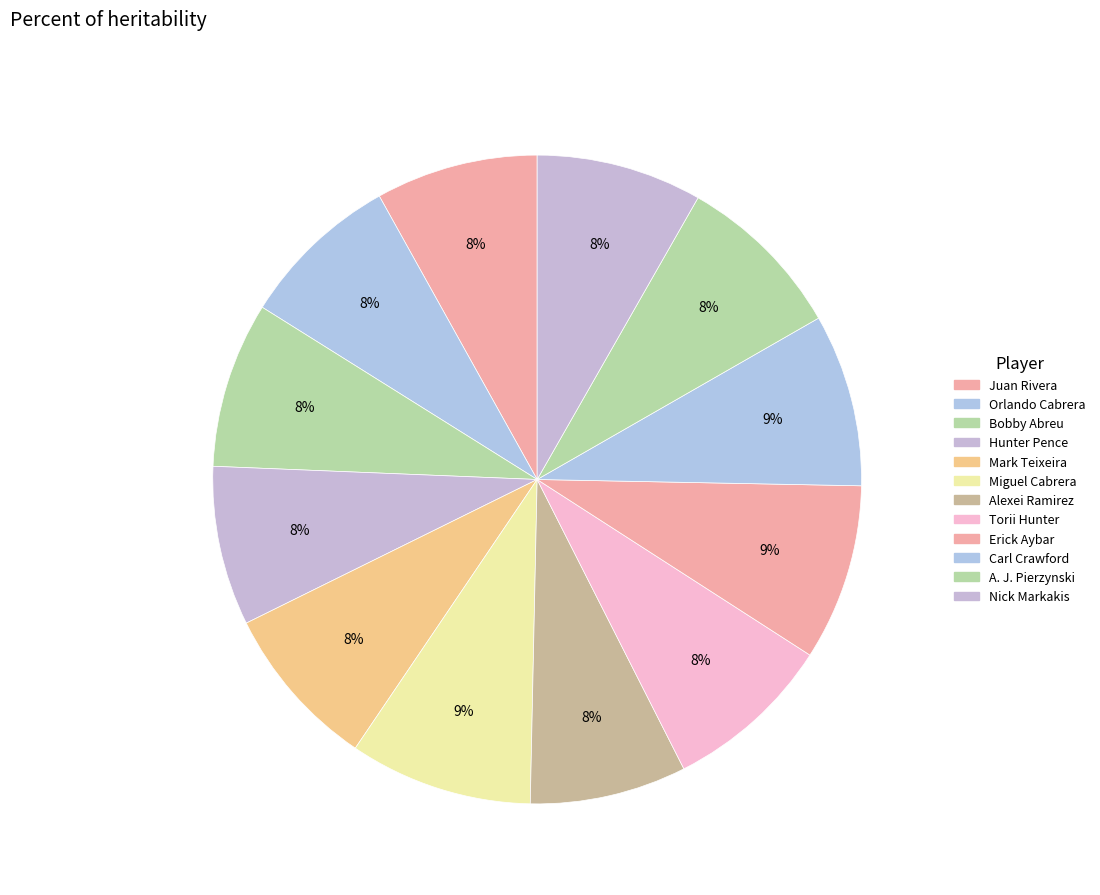

To the nearest percent, what is the difference between the largest and smallest slice percentages?

1%